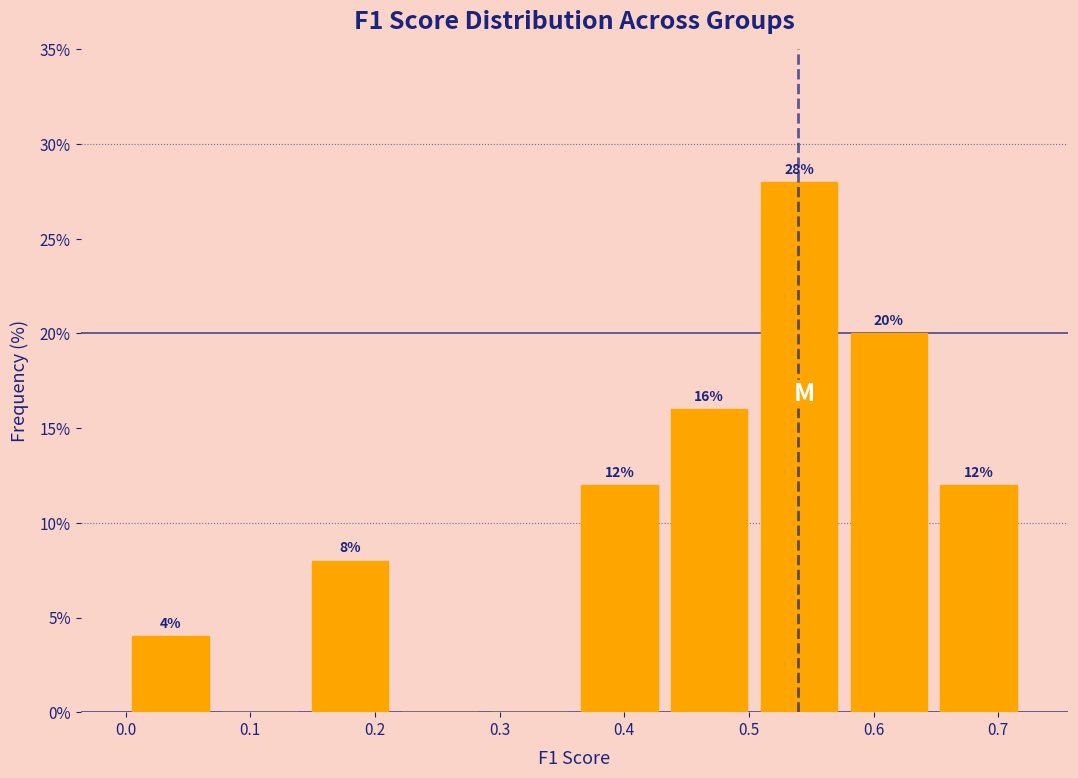

Which range on the x-axis has the tallest bar?

0.50 to 0.58